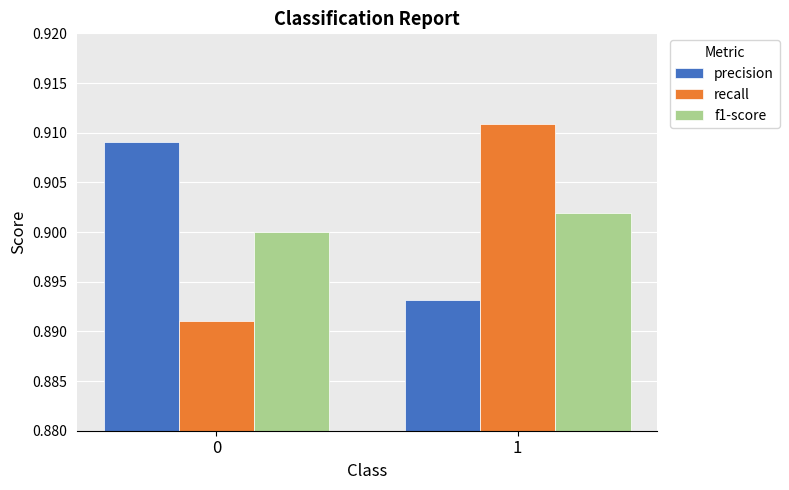

Between 0 and 1, which series saw the biggest shift?

recall